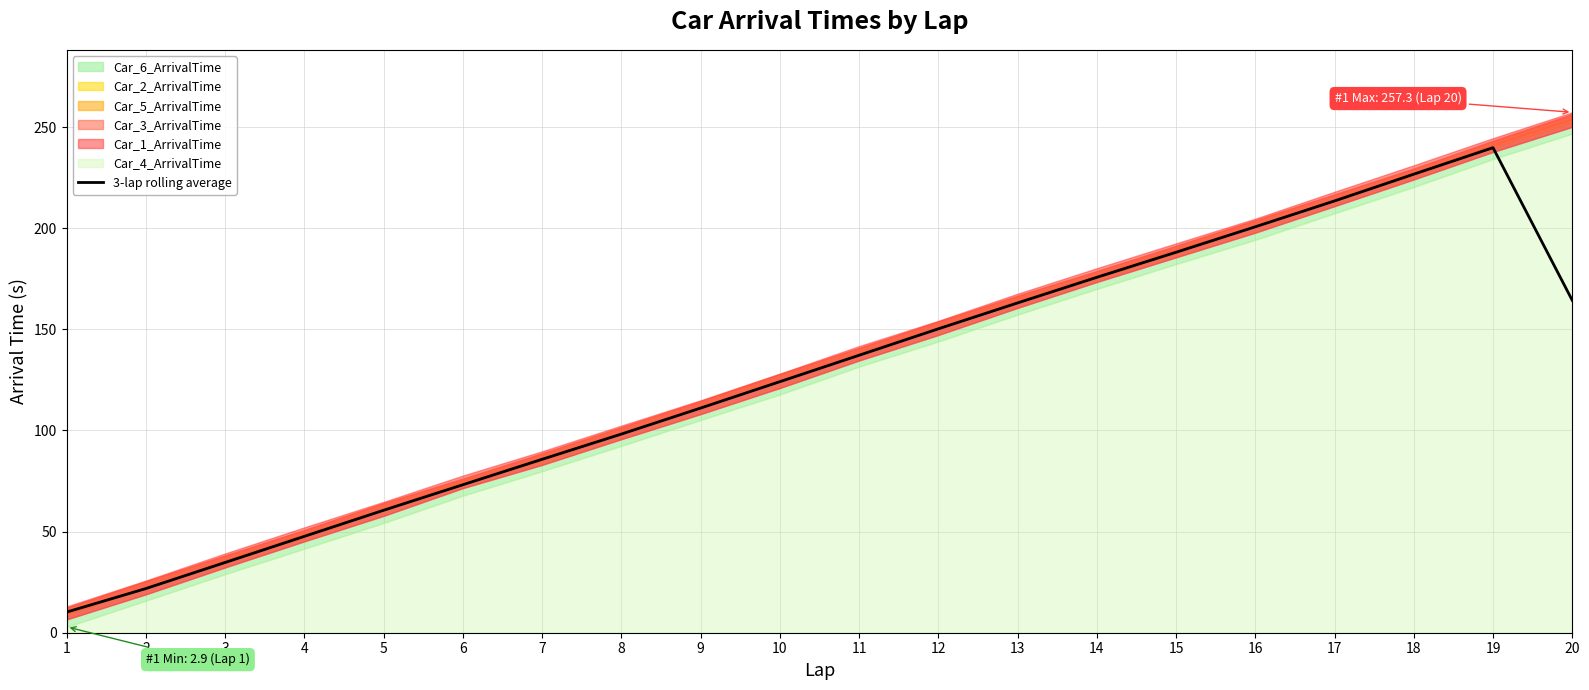

Rank the categories by value from highest to lowest.

19, 18, 17, 16, 15, 14, 20, 13, 12, 11, 10, 9, 8, 7, 6, 5, 4, 3, 2, 1